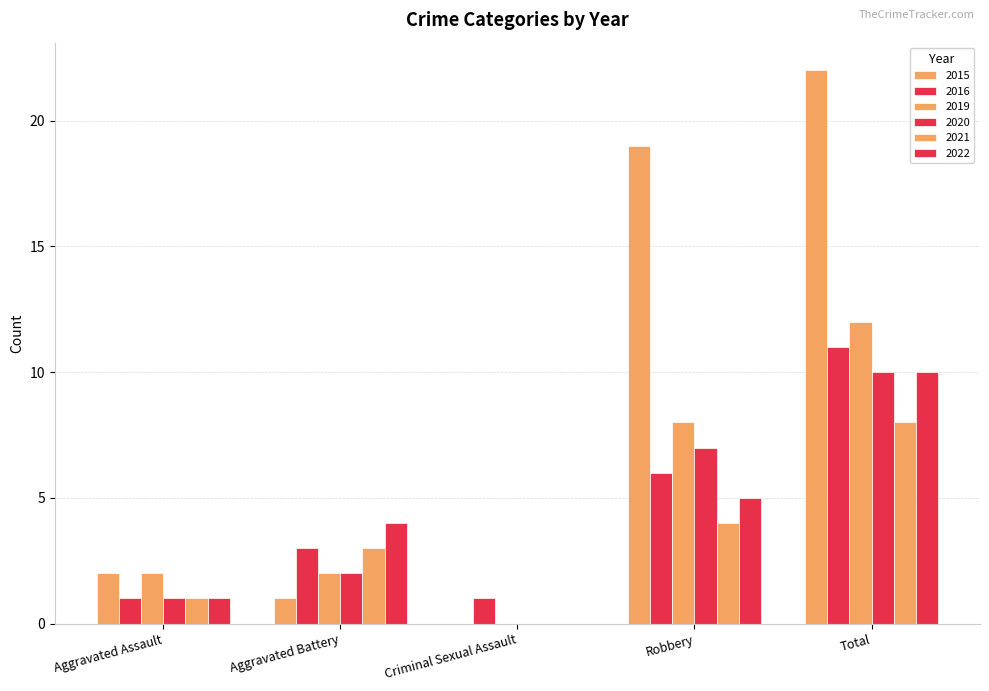

Rank the categories by 2019 value from lowest to highest.

Criminal Sexual Assault, Aggravated Assault, Aggravated Battery, Robbery, Total